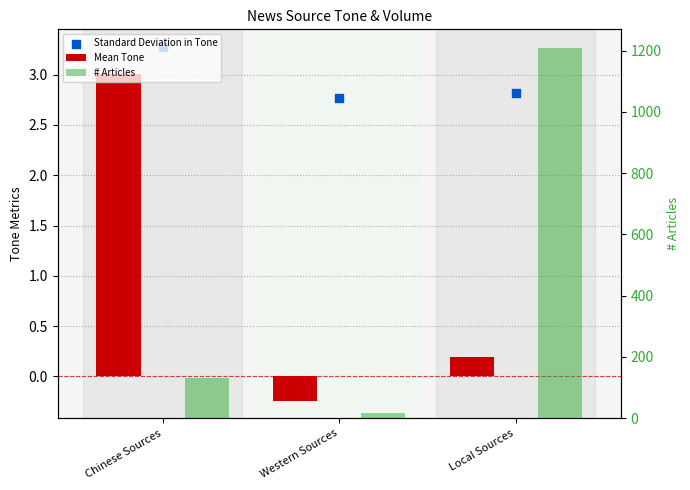

Is the value of Mean Tone at Western Sources greater than the value of # Articles at Western Sources?

No